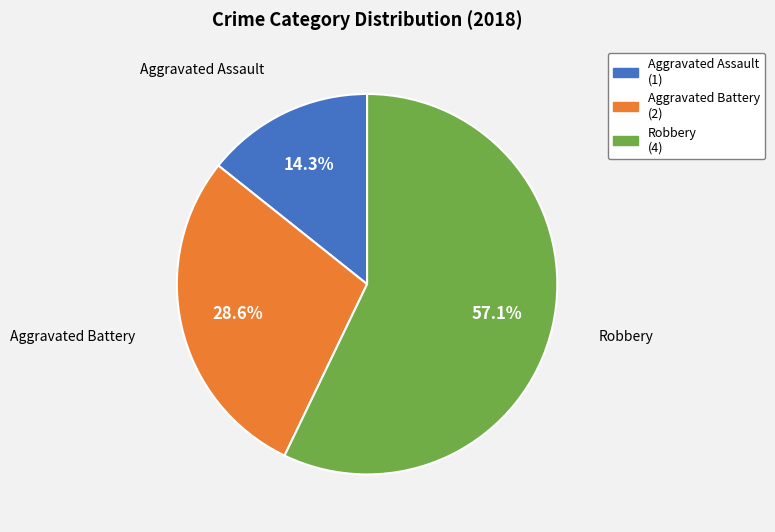

To the nearest percent, what is the difference between the largest and smallest slice percentages?

43%